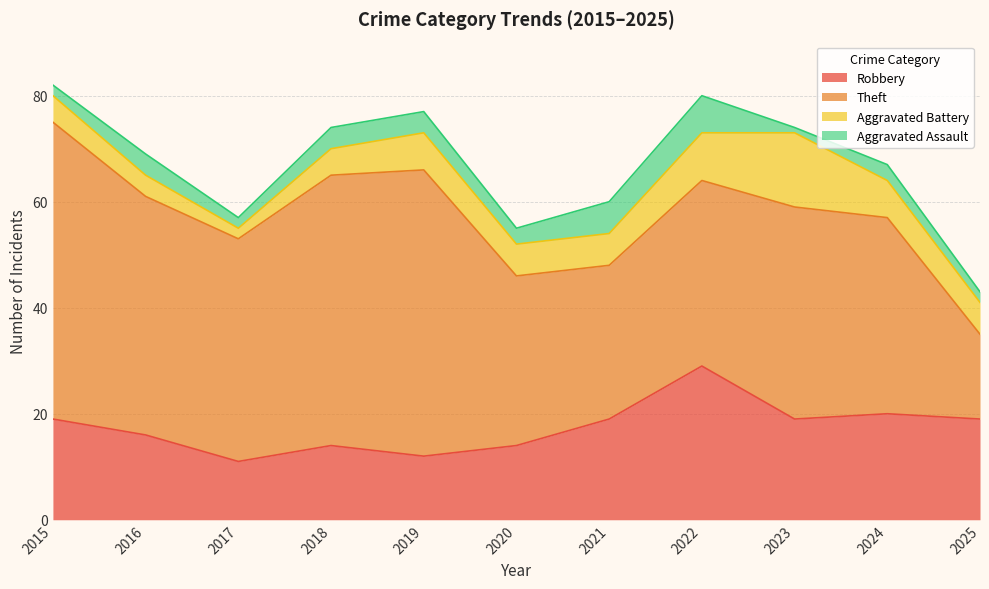

How many lines are shown in the chart?

4